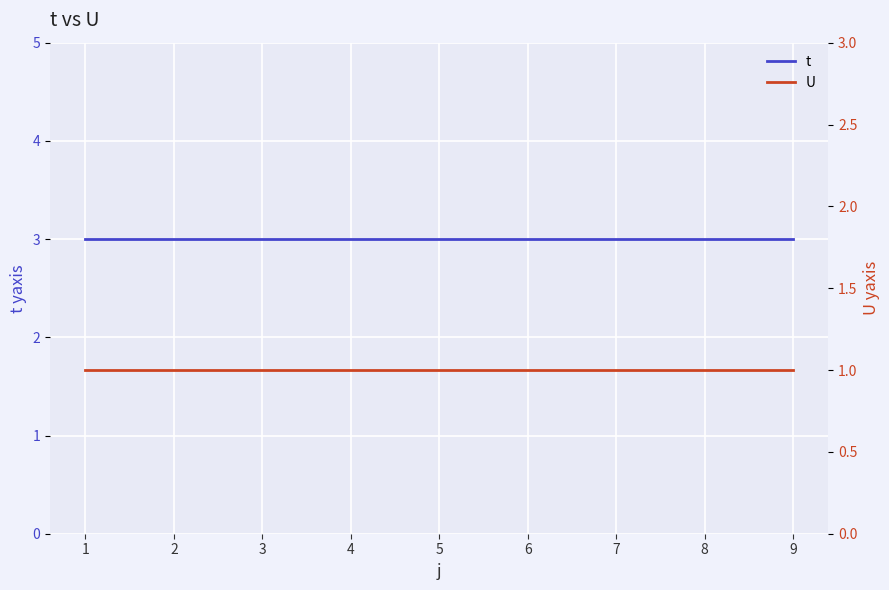

At 2, list the series in order from largest to smallest.

t, U